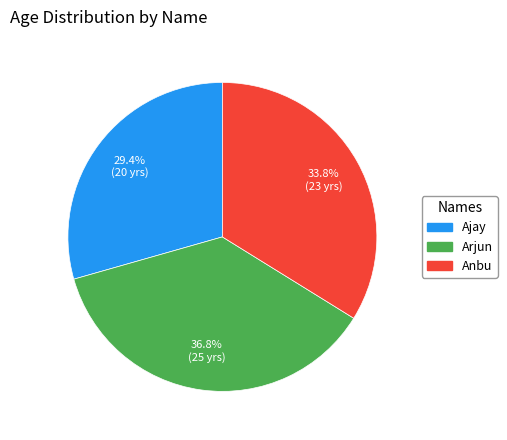

Which category has the biggest portion of the pie?

Arjun